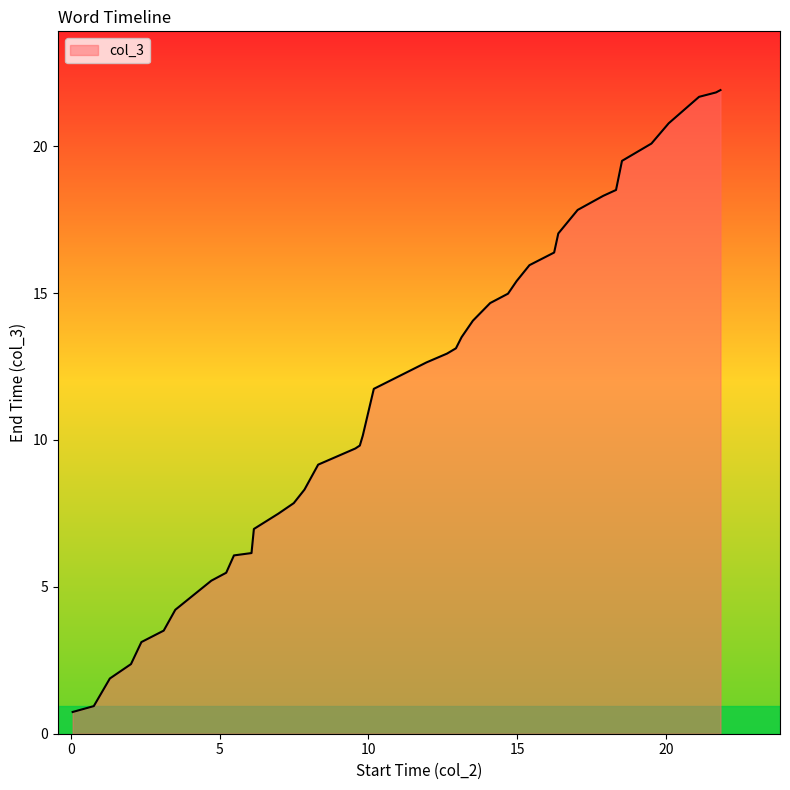

What is the difference between the maximum and minimum values?

21.2